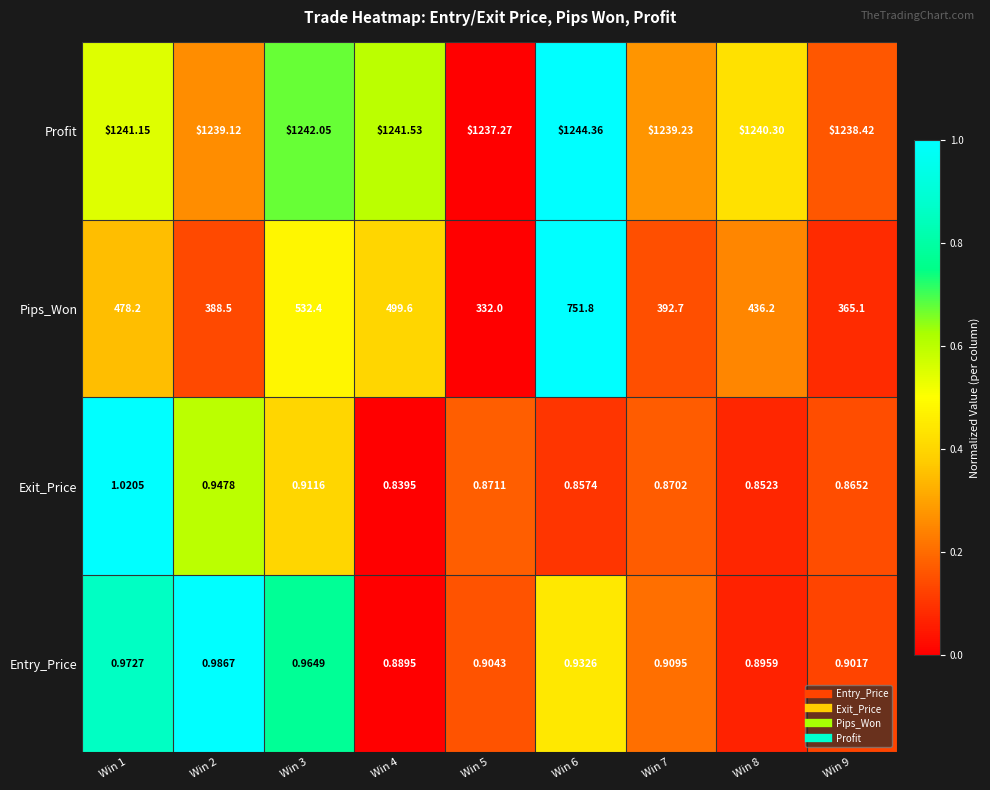

At which category is the sum across all series the highest?

Win 6